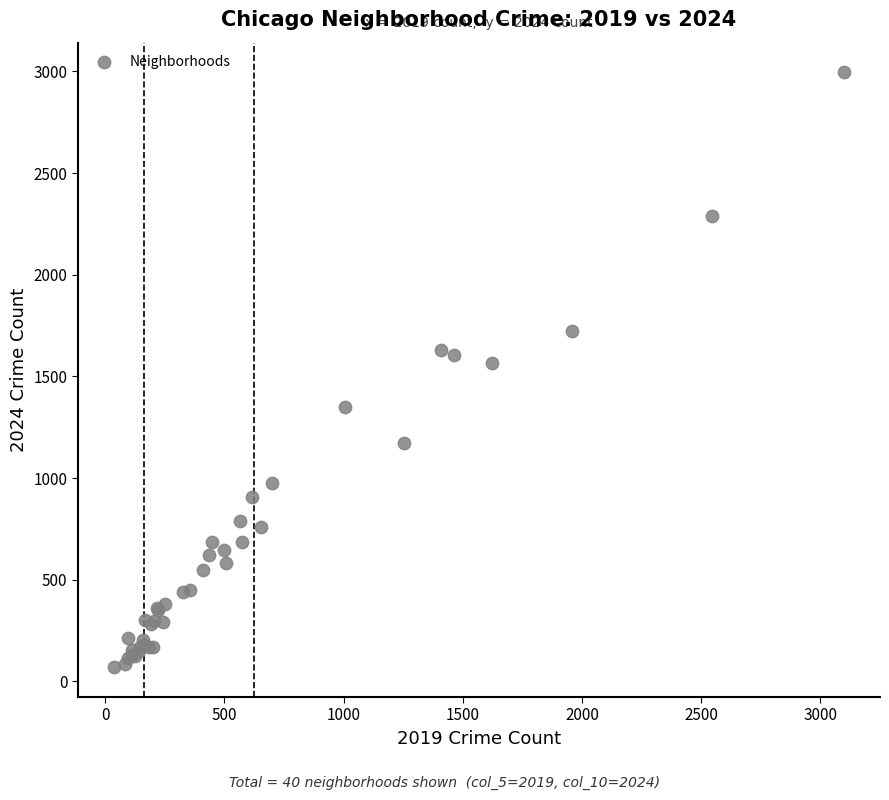

What Y value in the scatter plot is closest to 1532?

1566